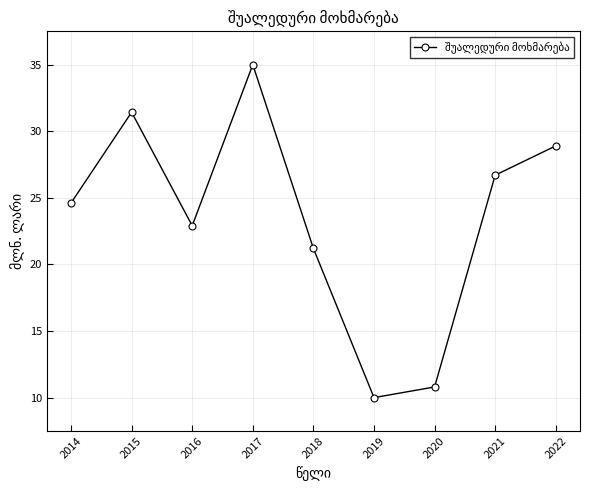

Read the value at 2022.

28.9